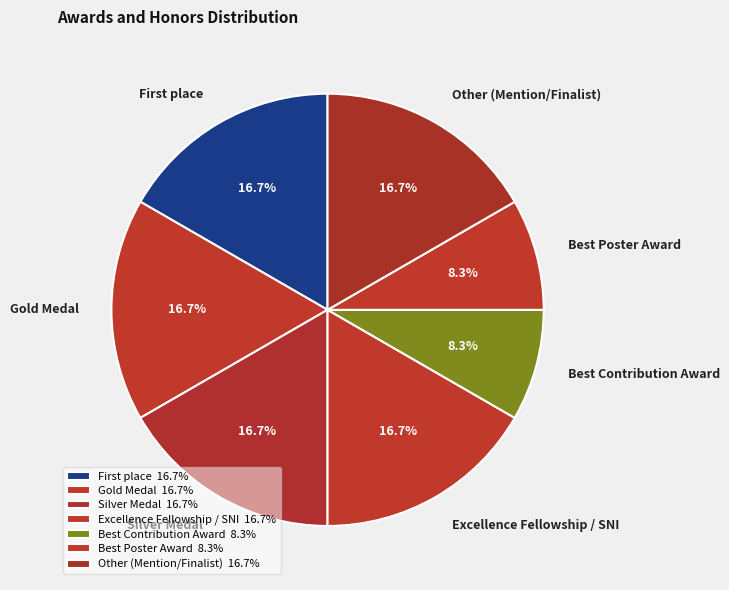

Between Best Contribution Award and Other (Mention/Finalist), which is larger?

Other (Mention/Finalist)